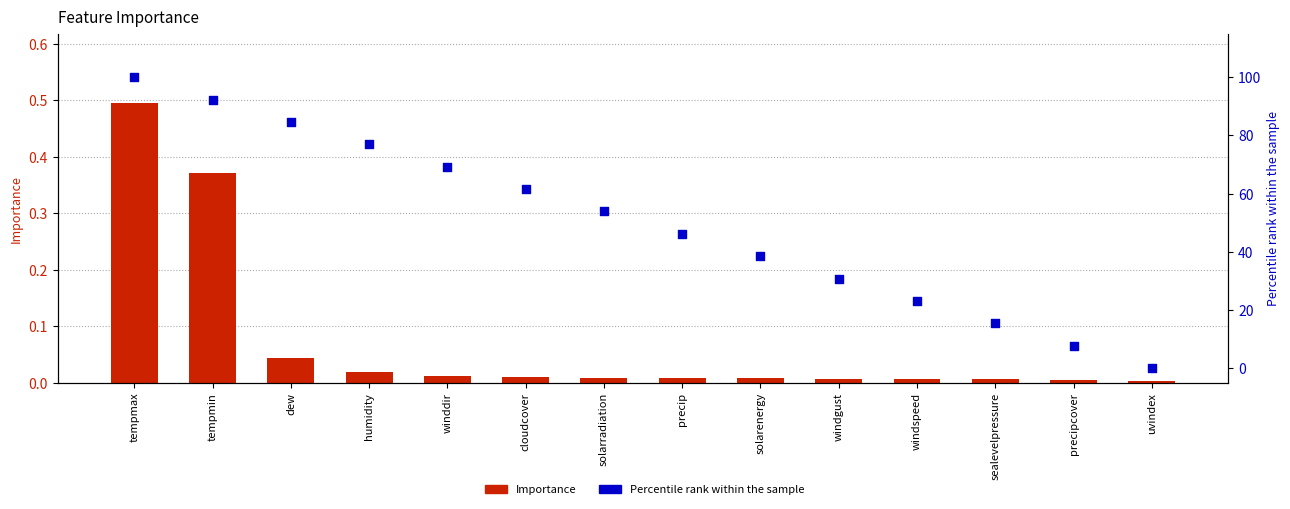

What are all the series names shown in the legend?

Importance, Percentile rank